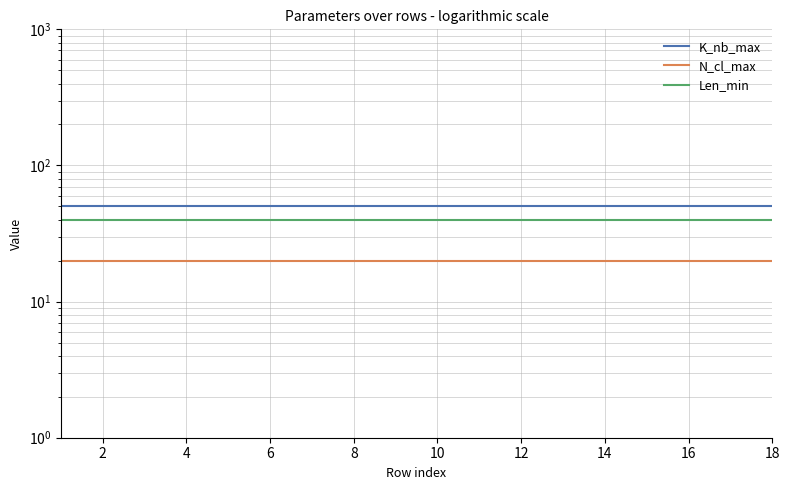

Is it true that K_nb_max equals 86 at 10?

False